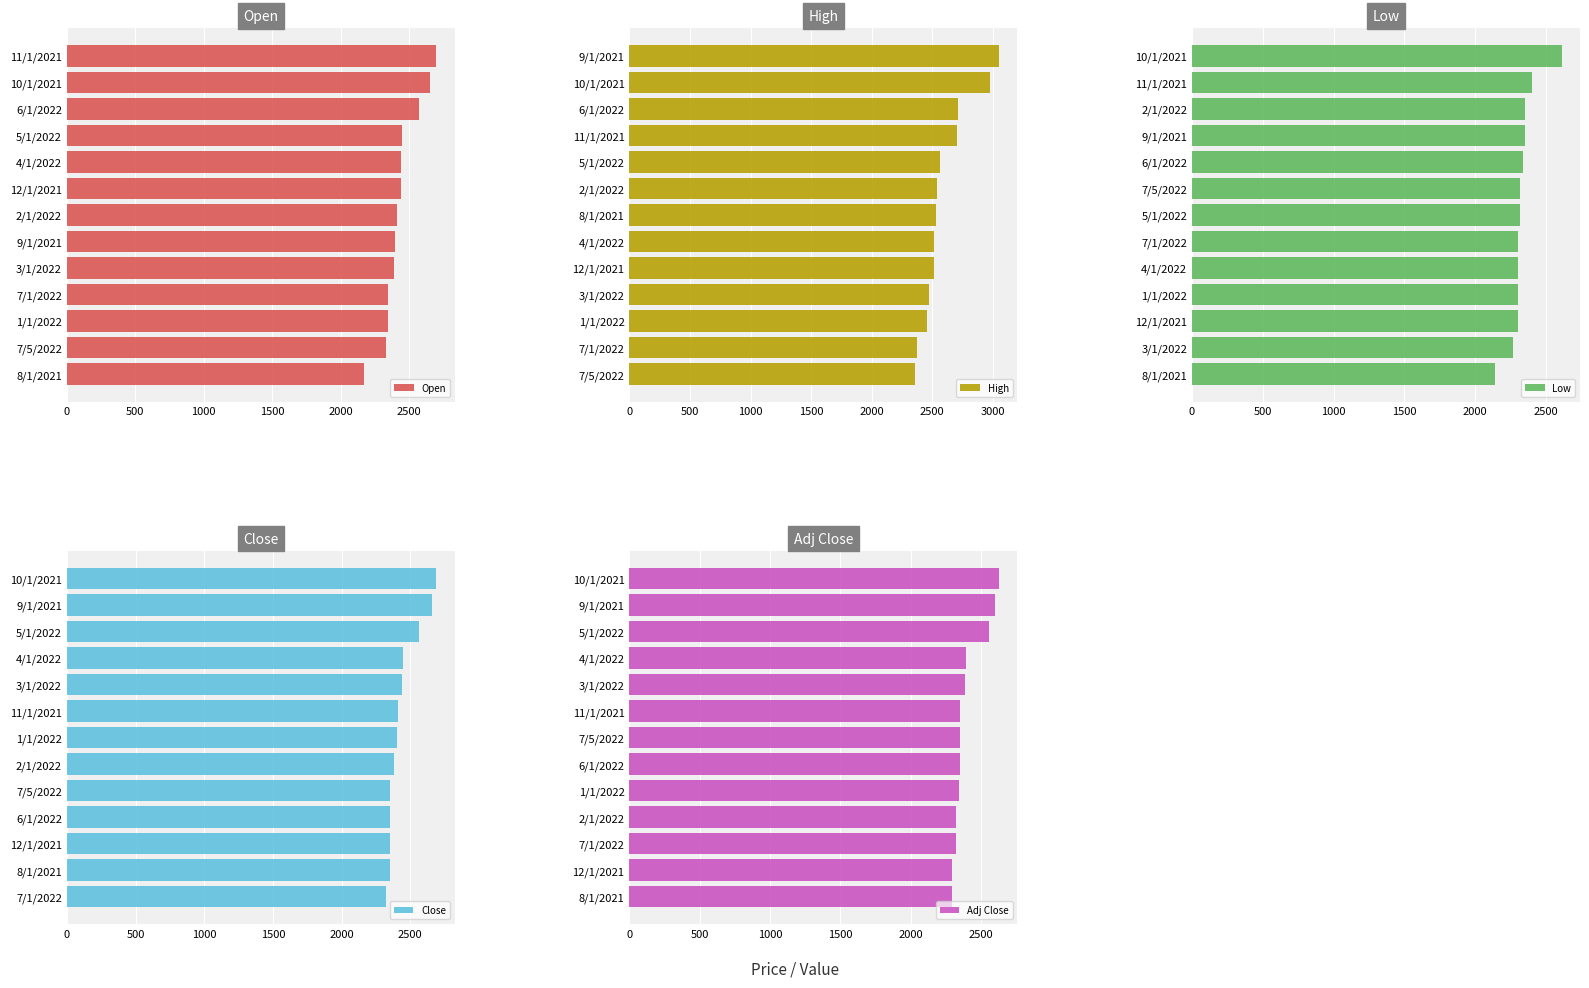

What is the difference between the maximum and minimum values in the Open series?

530